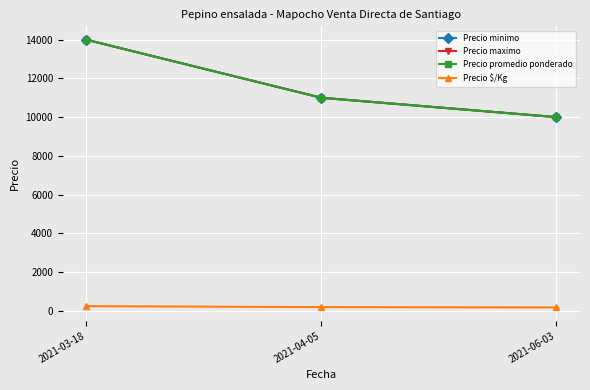

How many distinct data groups are displayed?

4